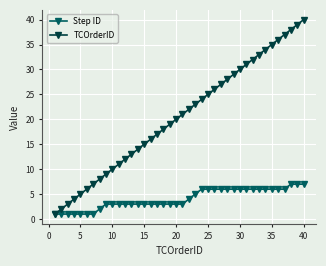

List the series in order of their overall mean, lowest first.

Step ID, TCOrderID